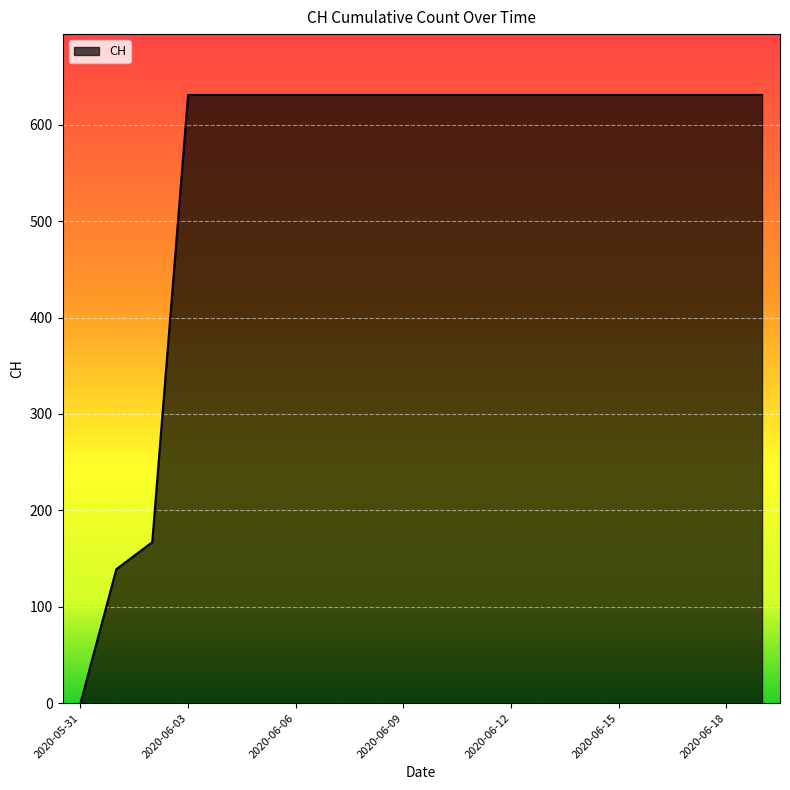

What is the greatest value displayed?

631